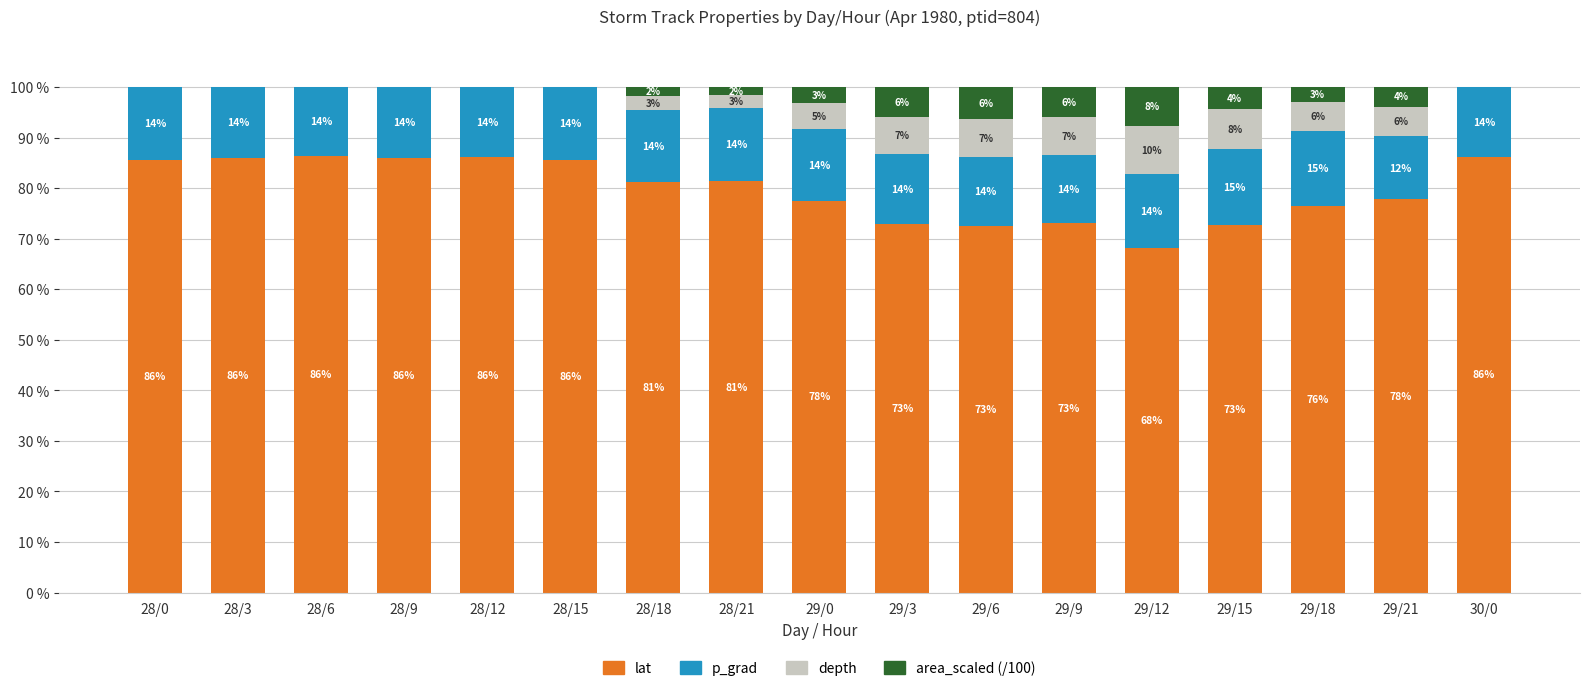

What is the total value across all series at 28/21?

100.0